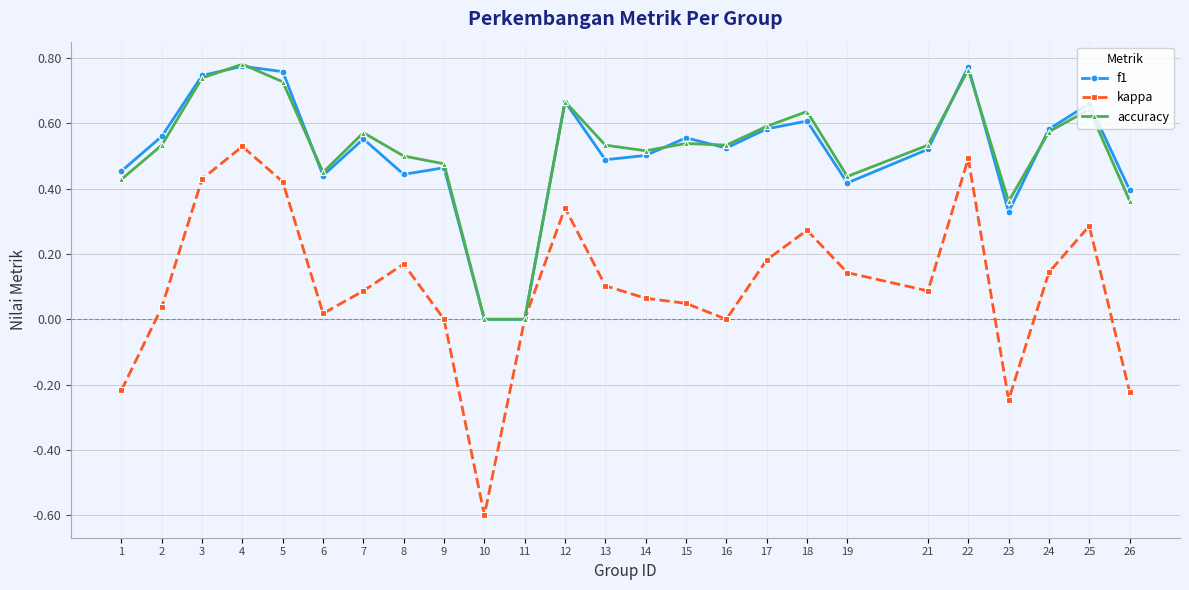

How many categories are shown in the chart?

25